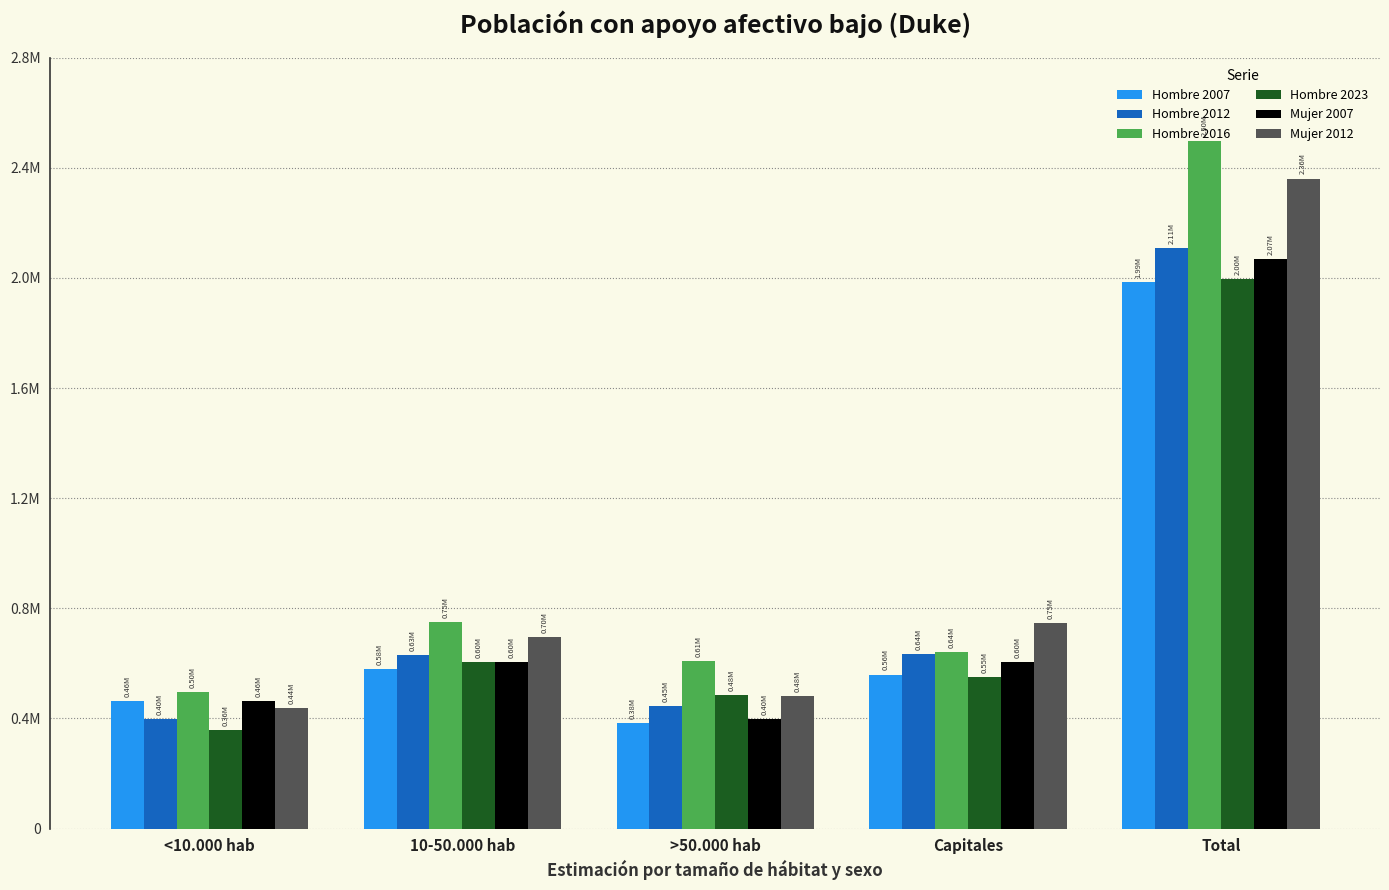

What value does the Hombre 2023 series have at Capitales?

549898